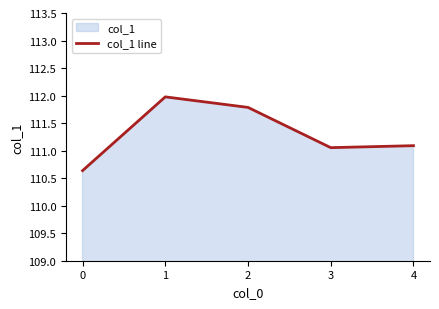

What is the sum of the values at 1 and 2?

223.8